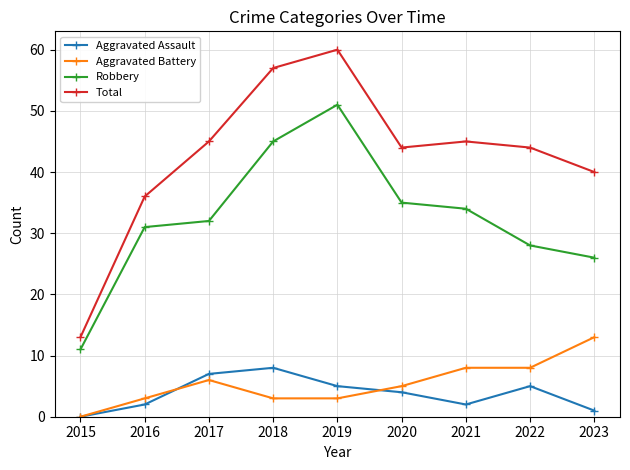

The Robbery series shows 18 at 2019. True or false?

False